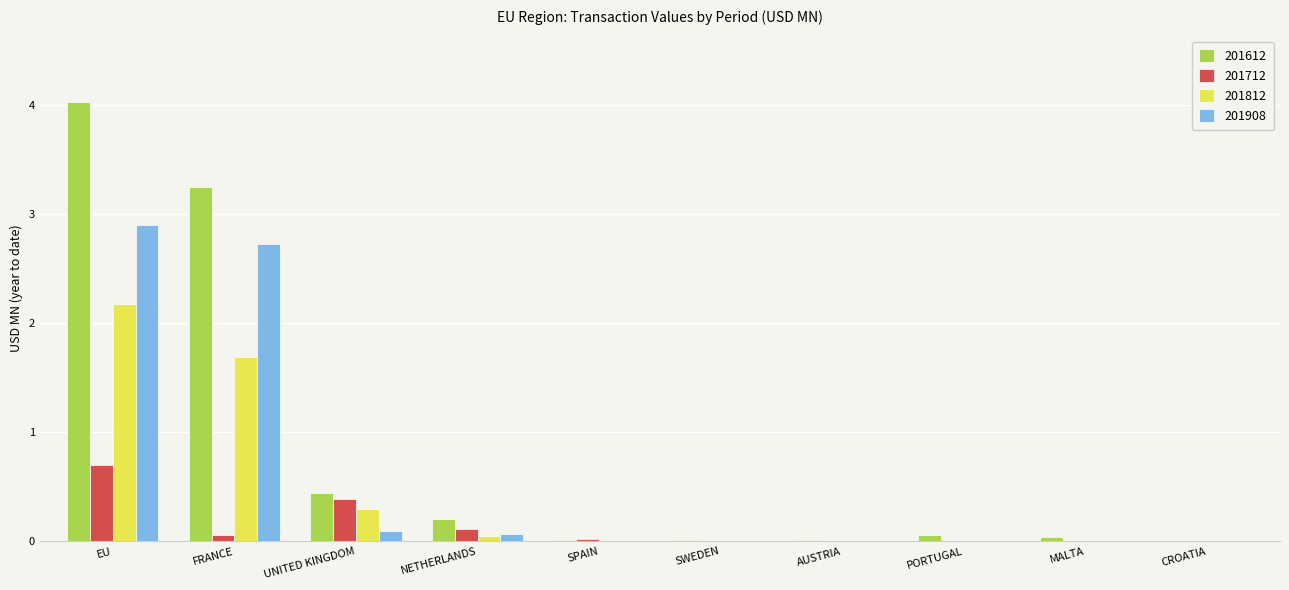

At which category is the sum across all series the highest?

EU